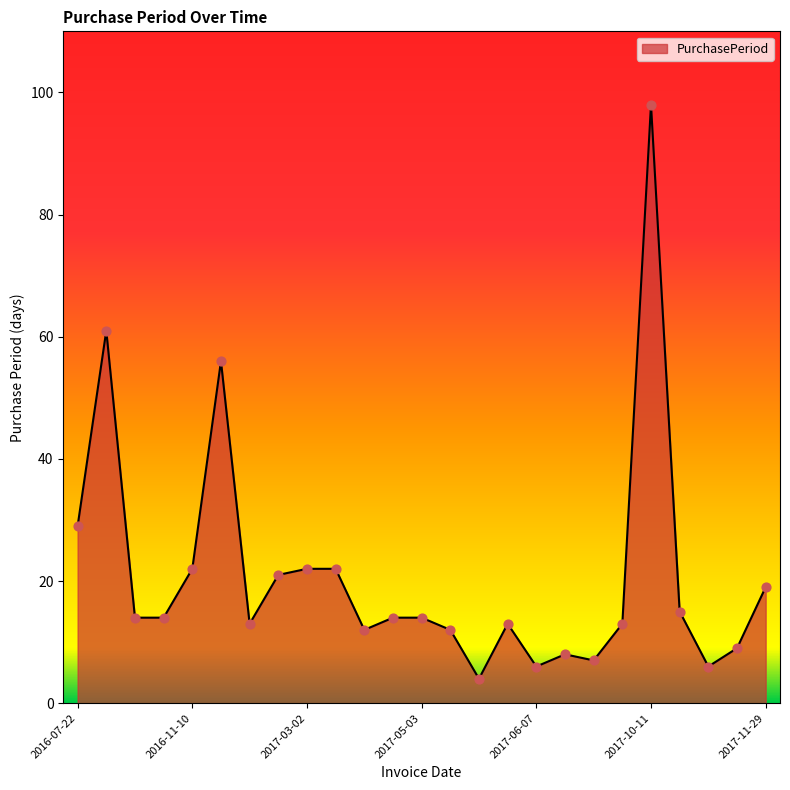

What is the minimum value shown in the chart?

4